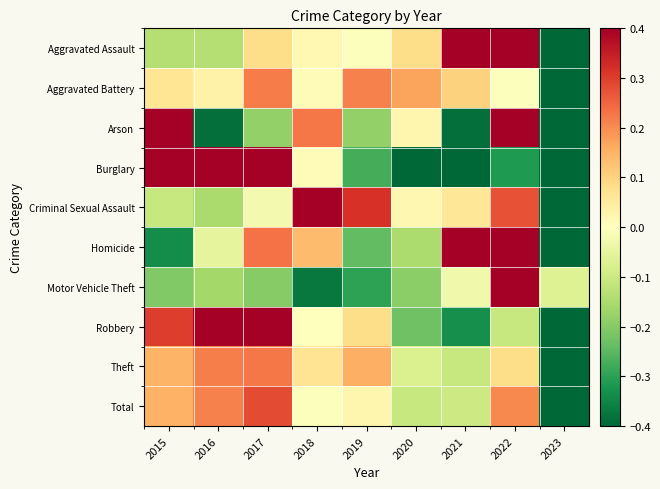

At which category is the sum across all series the highest?

2022